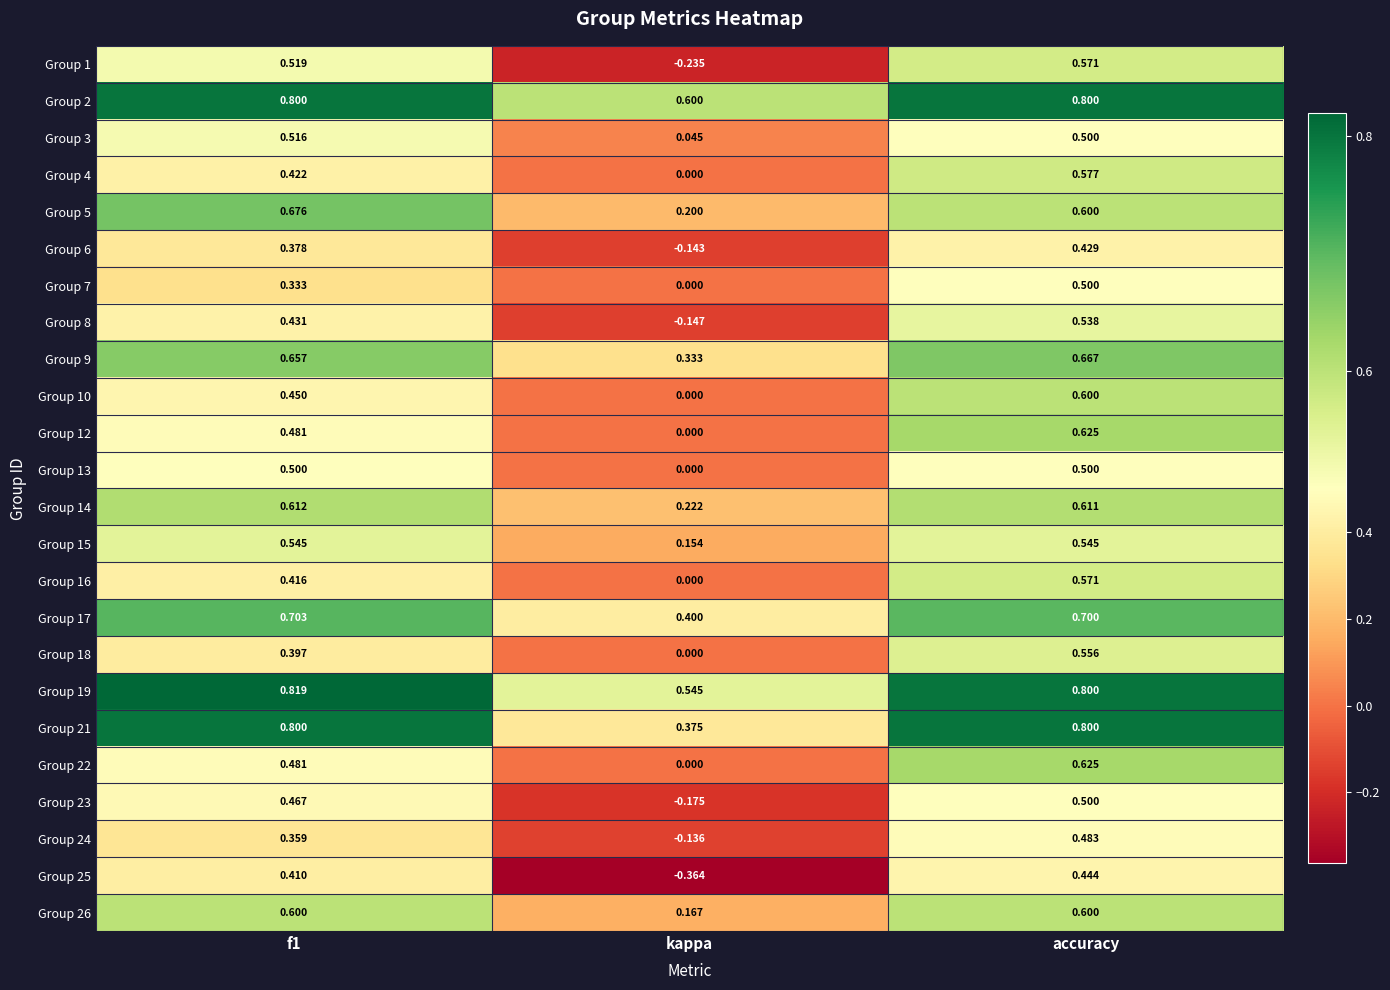

Which series has the largest range (max minus min)?

Group 25